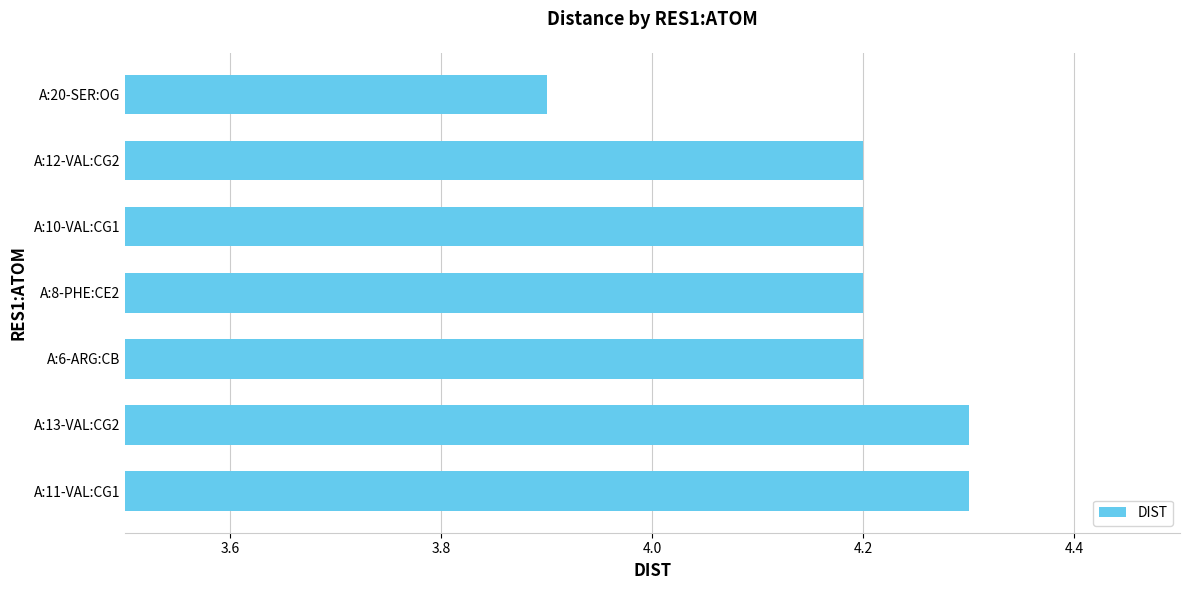

Reading bottom to top, what are all the values shown in this chart?

4.3	4.3	4.2	4.2	4.2	4.2	3.9